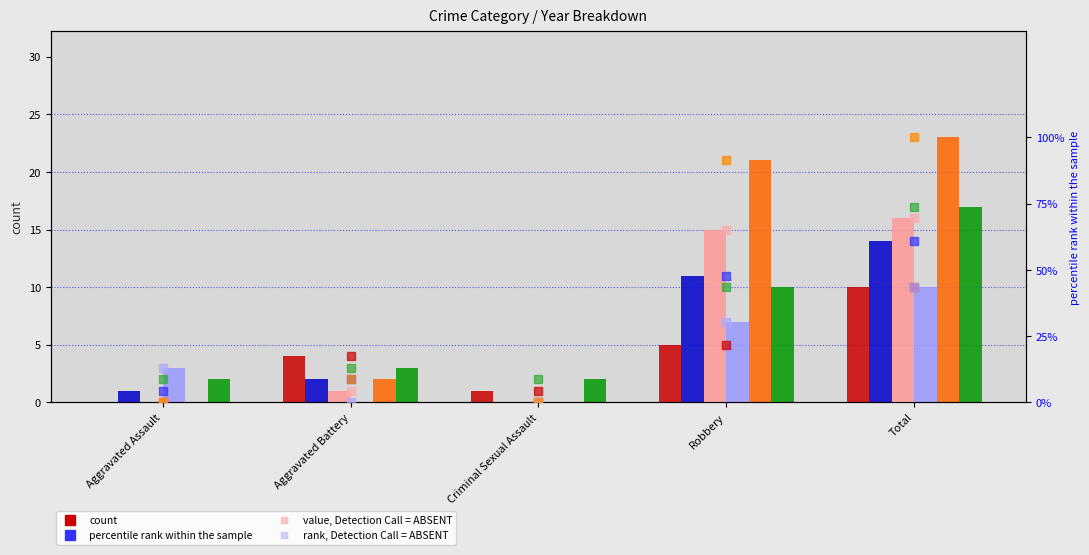

At which category is the sum across all series the highest?

Total